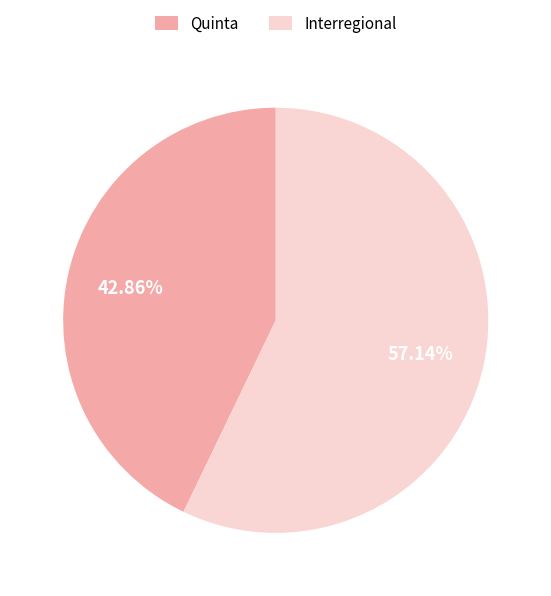

Between Interregional and Quinta, which is larger?

Interregional